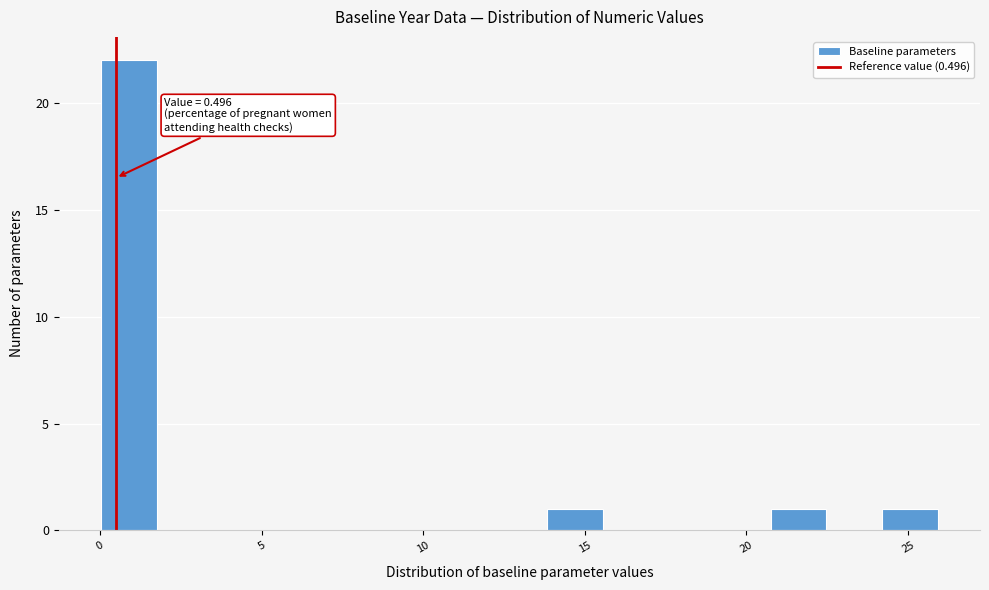

Around what value on the x-axis is the tallest bar? Give the approximate position of its centre, as read against the axis.

1.0